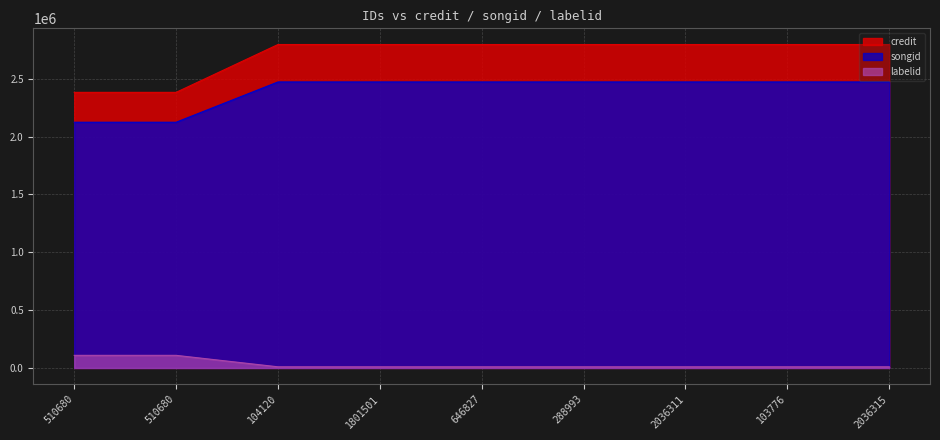

Where is songid nearest to the value 2298724?

510680